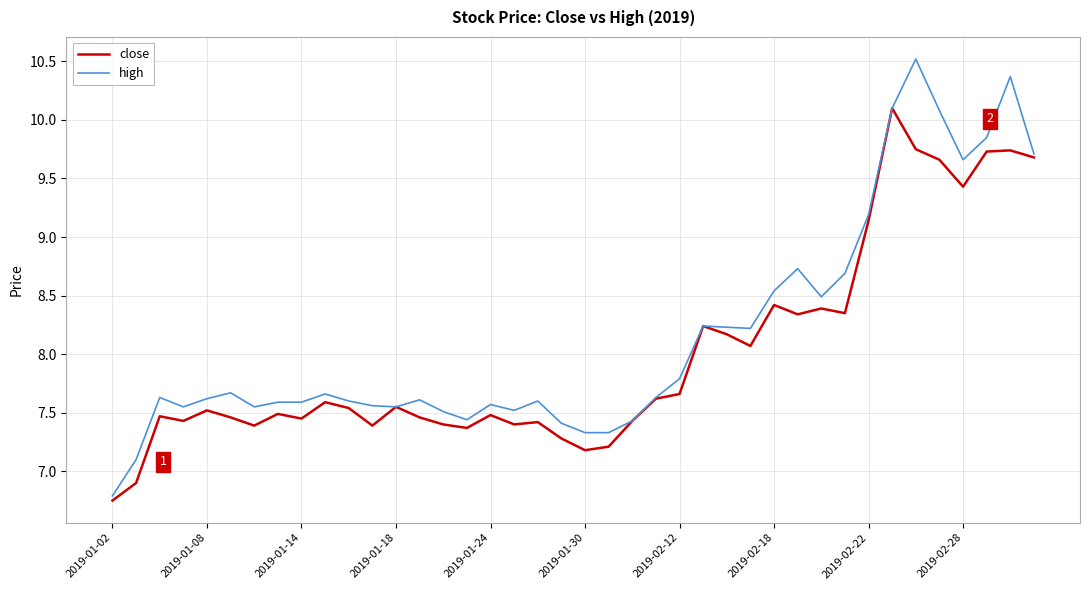

Which series has the largest range (max minus min)?

high